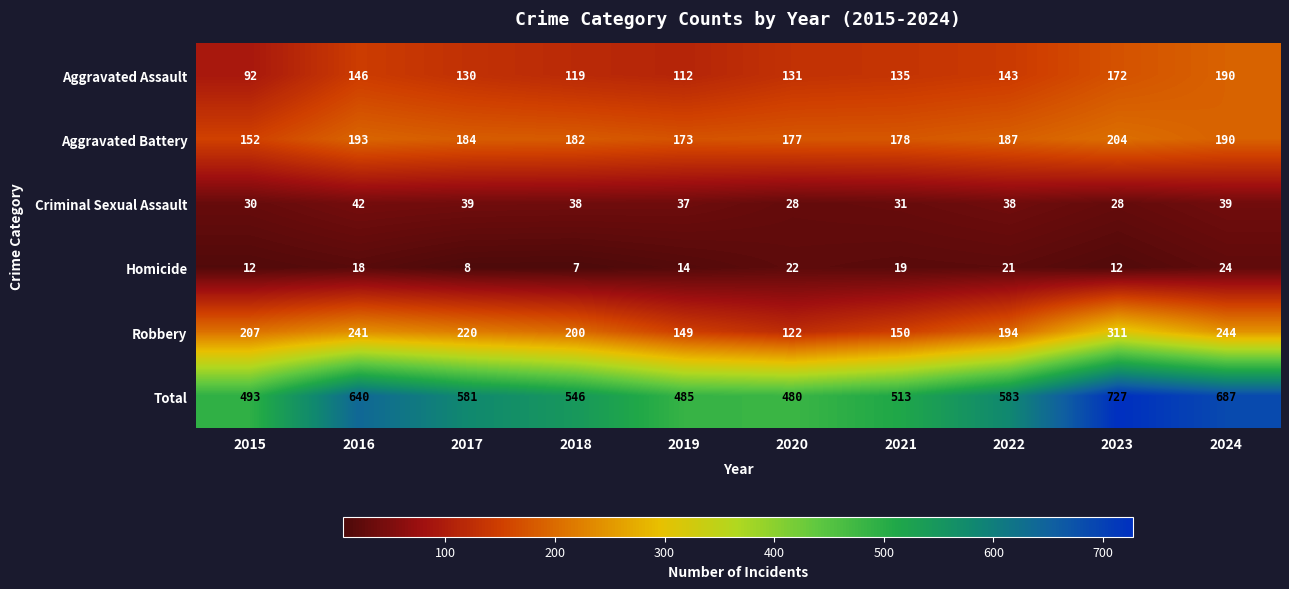

What is the spread (max minus min) of values at 2021?

494